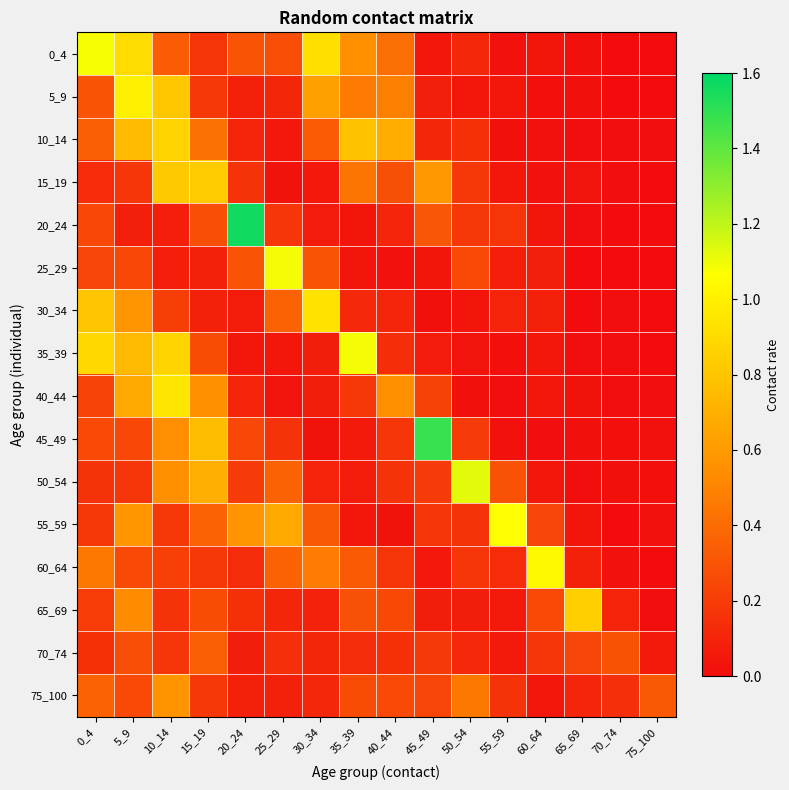

What is the spread (max minus min) of values at 40_44?

0.7